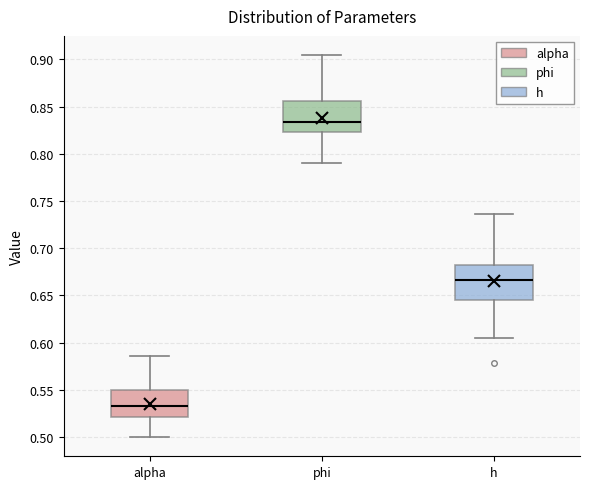

Reading left to right, read every box against the y-axis: the position of its median line, the range the box covers, and the ends of its whiskers. The values are not printed on the chart, so give them approximately, as read against the axis.

alpha: median 0.535, box 0.520 to 0.550, whiskers 0.500 to 0.585
phi: median 0.835, box 0.825 to 0.855, whiskers 0.790 to 0.905
h: median 0.665, box 0.645 to 0.680, whiskers 0.605 to 0.735